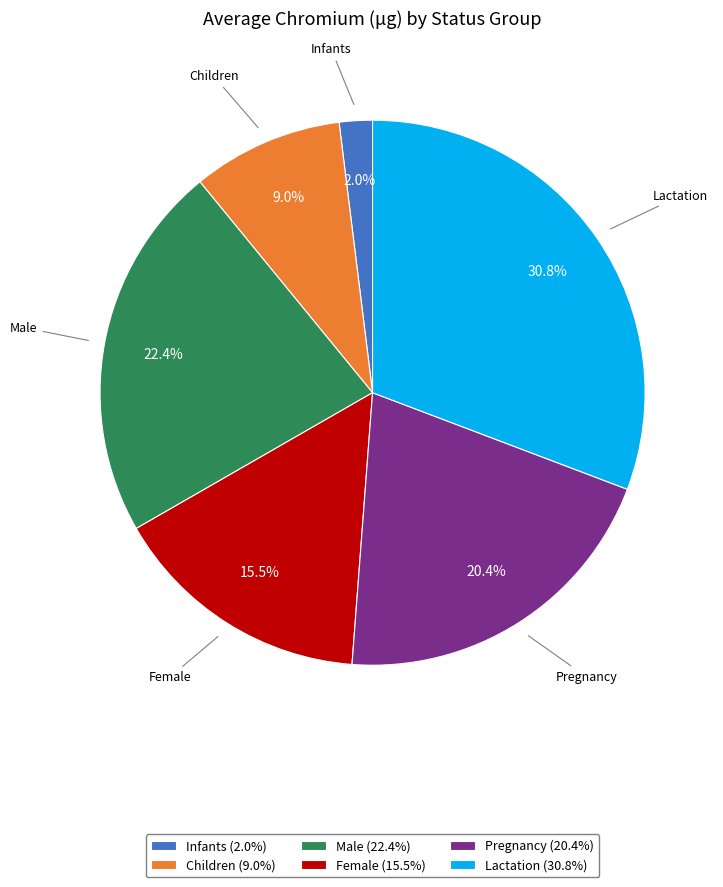

Count the number of slices in the pie.

6